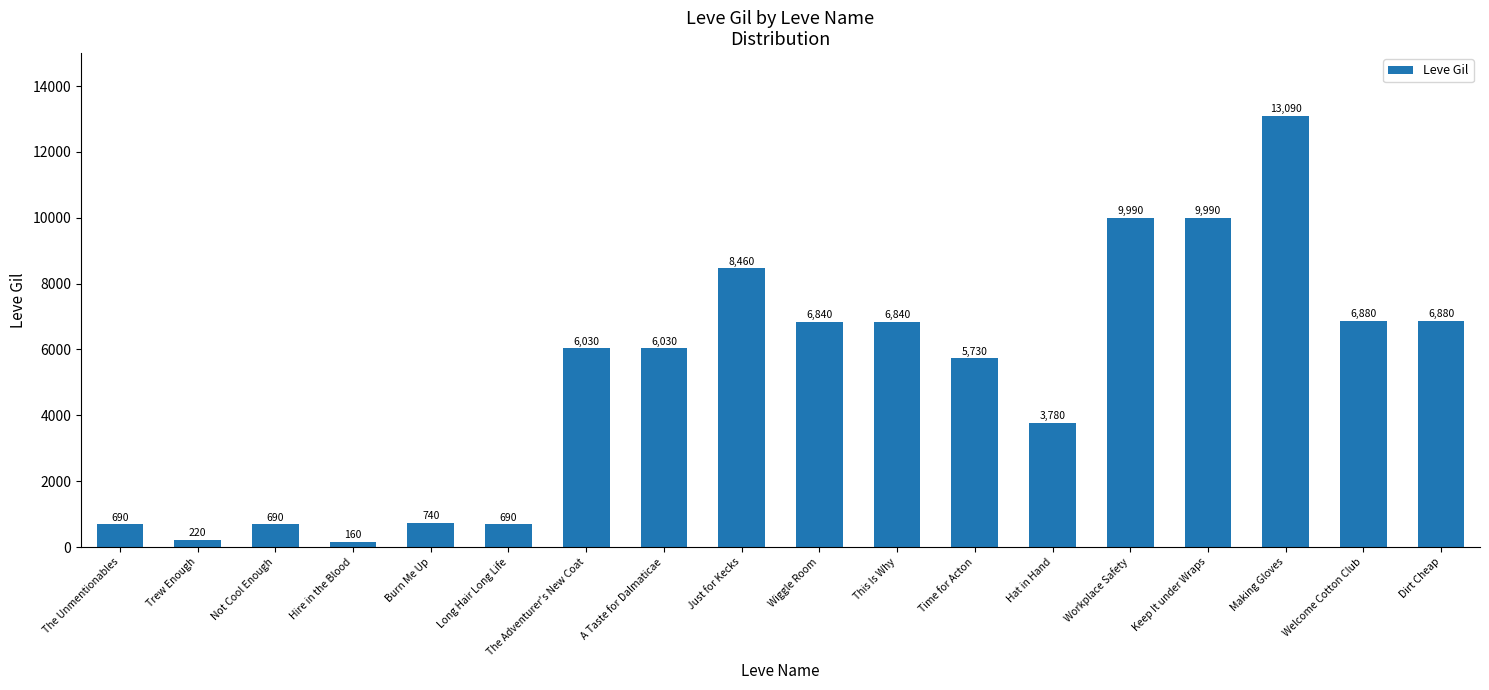

At which category does the chart reach its peak across all series?

Making Gloves